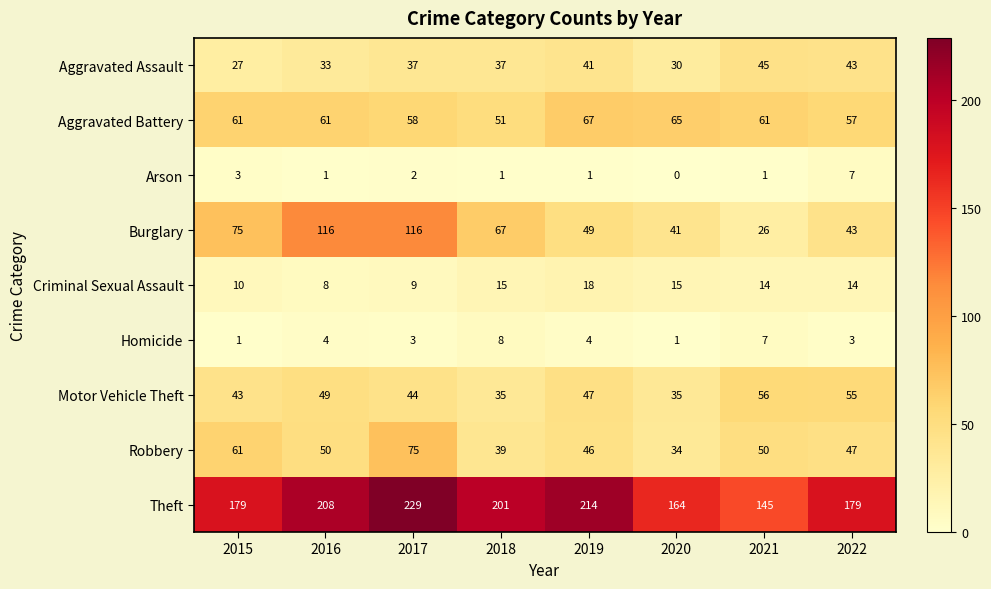

Which series has the largest range (max minus min)?

Burglary